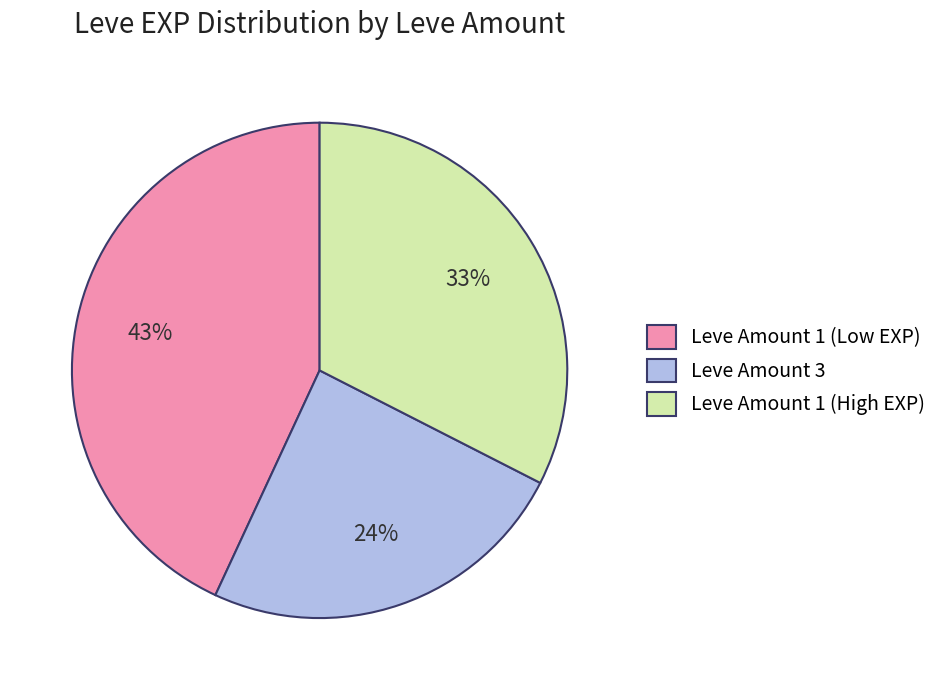

To the nearest percent, what percentage of the pie is Leve Amount 3?

24%